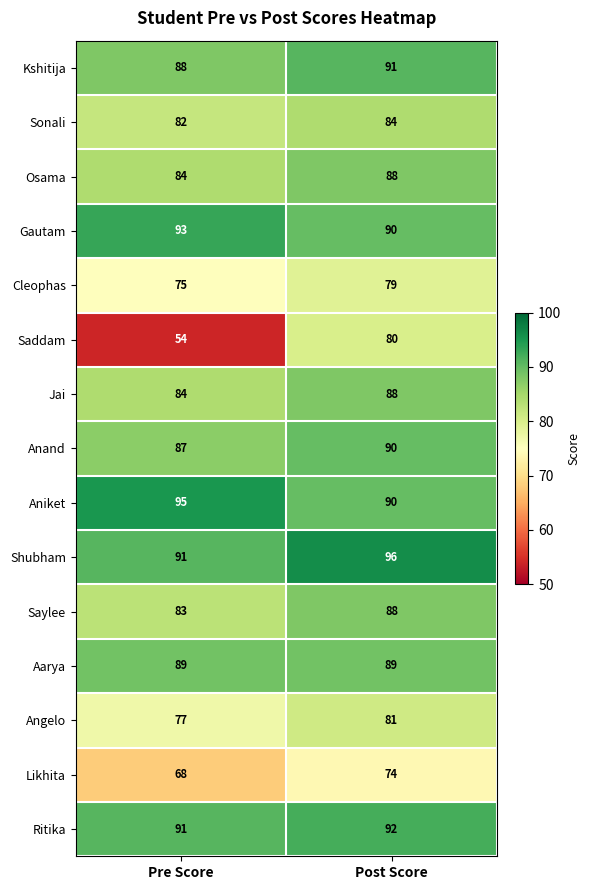

What is the total value across all series at Pre Score?

1241